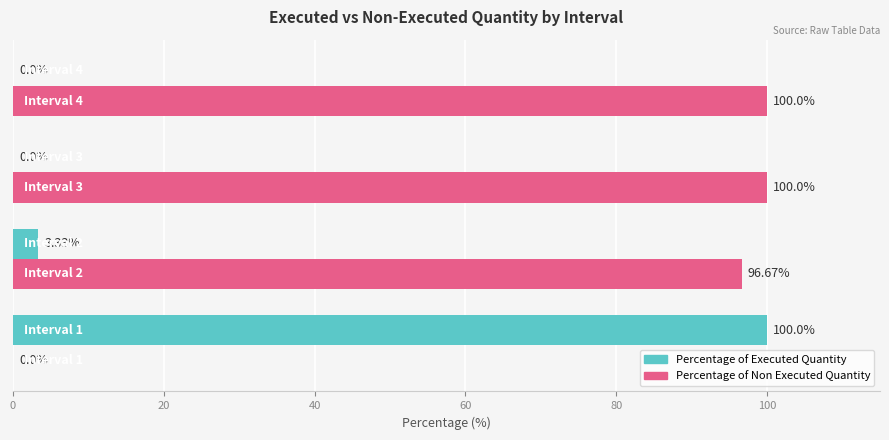

What is the sum of all Percentage of Non Executed Quantity values?

296.7